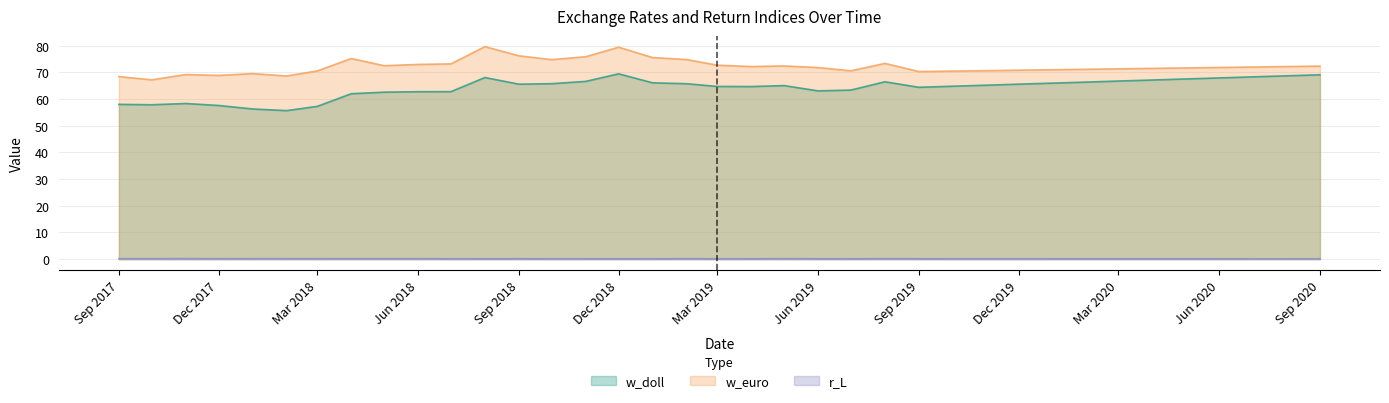

What is the smallest value displayed?

0.1